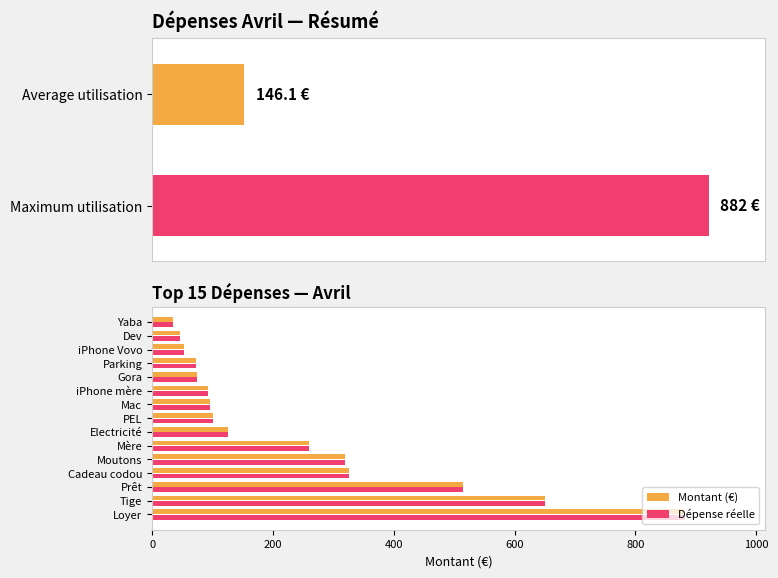

What is the approximate value of Montant (€) at Loyer?

882